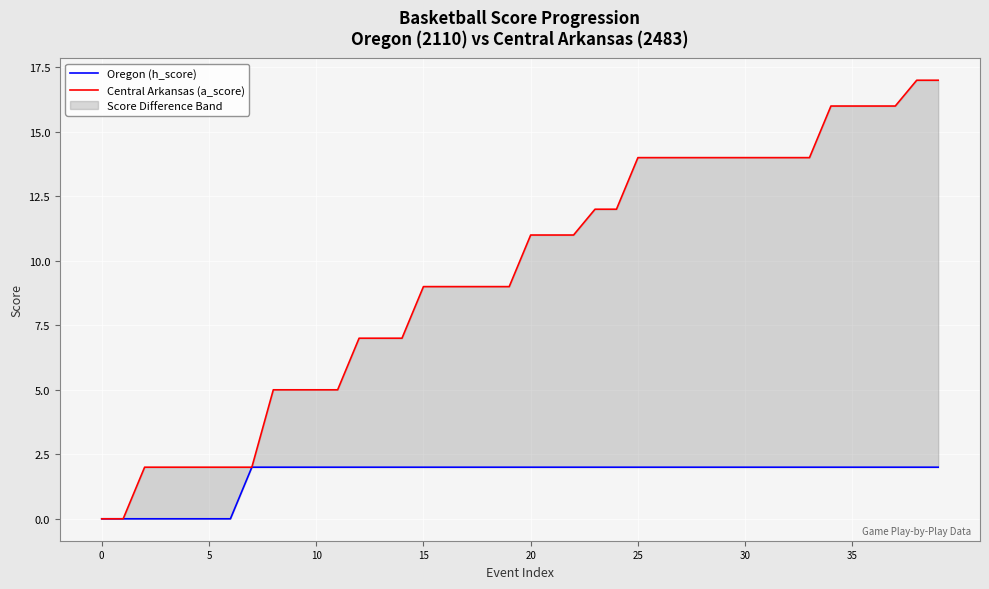

Between 28 and 38, which series saw the biggest shift?

Central Arkansas (a_score)